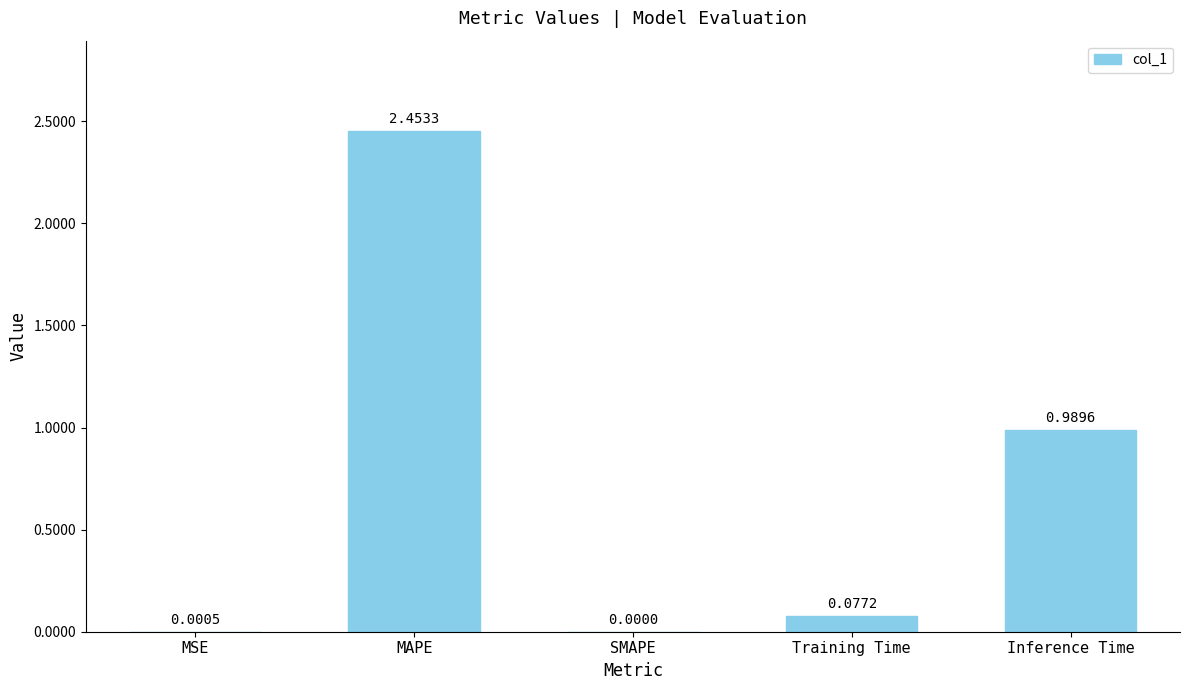

Which category has the highest value across all series?

MAPE